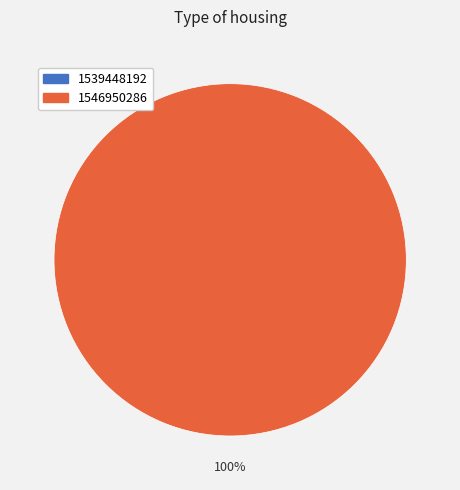

Which category accounts for the majority?

1546950286